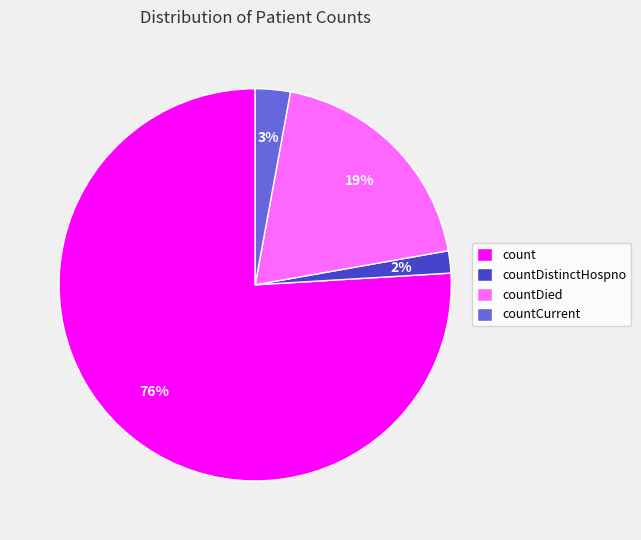

The countCurrent slice represents 13% of the pie. True or false?

False